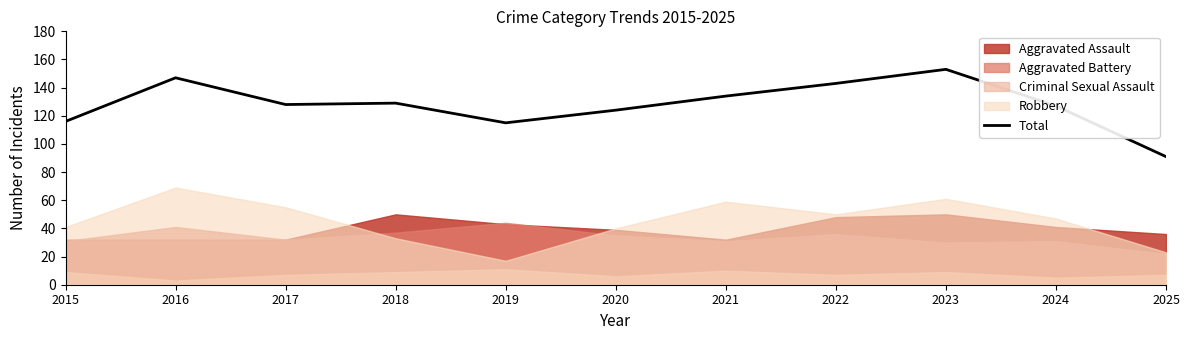

What is the value of the 8th point from the left?

143